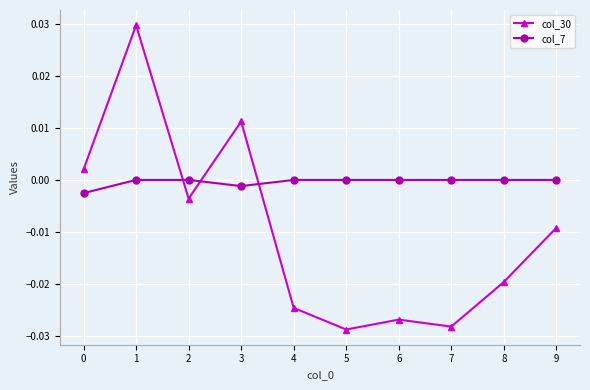

Is this an area chart (filled region under the line)?

No